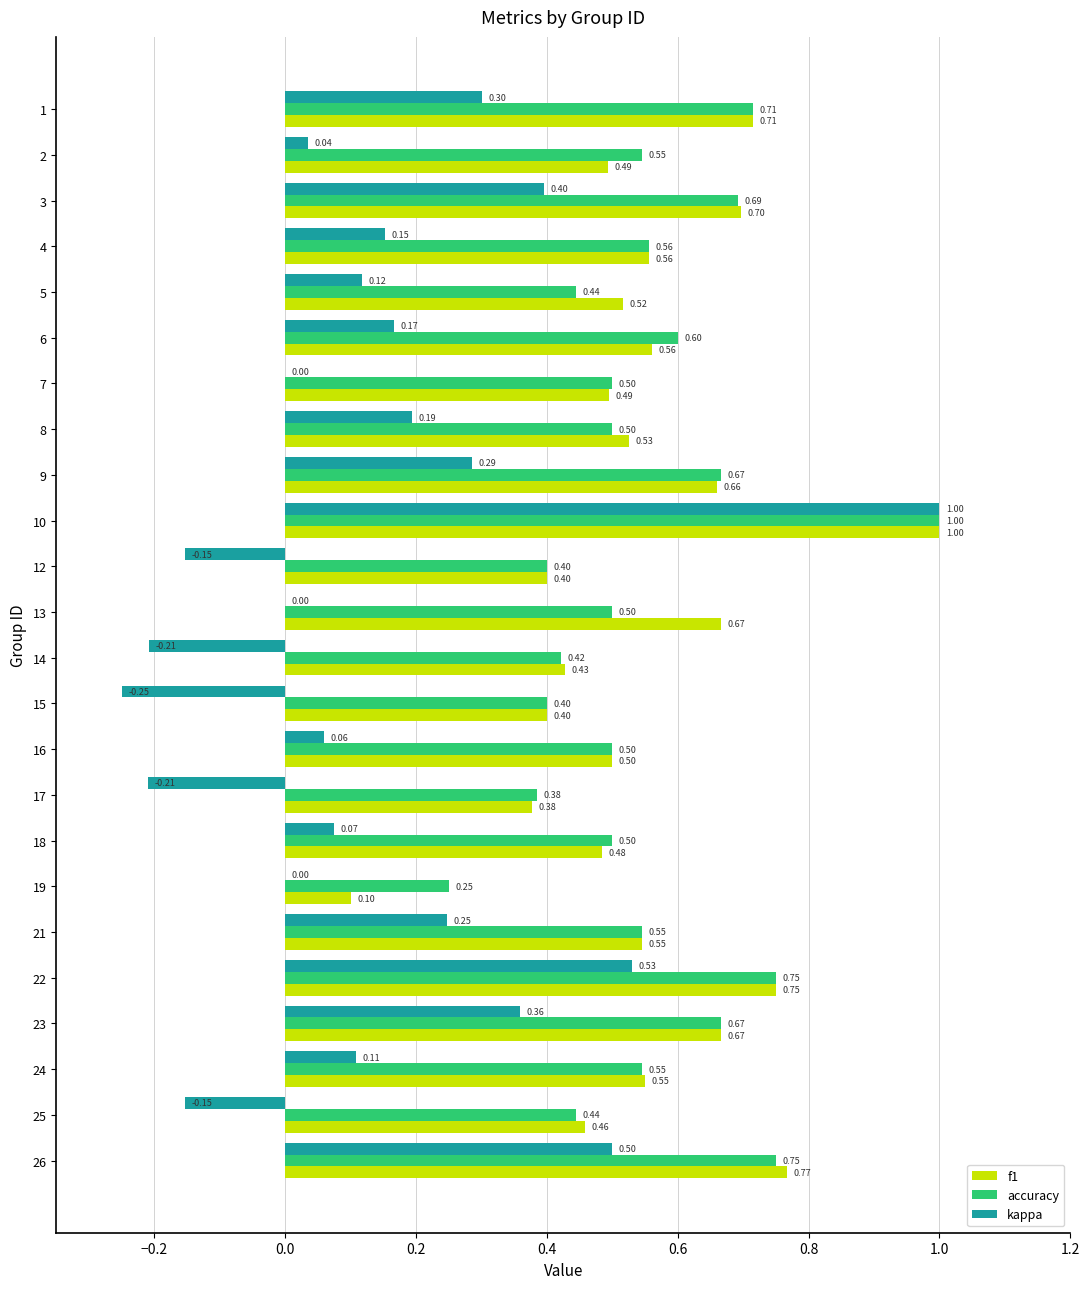

Between 9 and 12, which series saw the biggest shift?

kappa